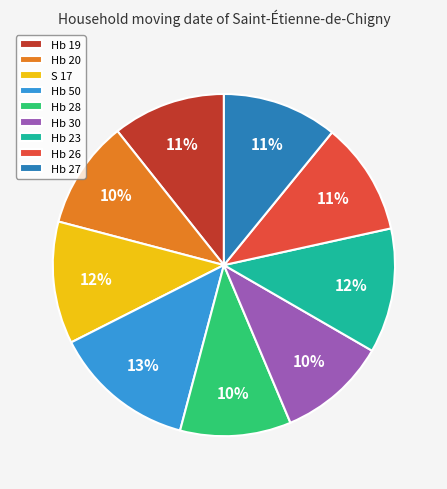

Is S 17 the majority of the pie?

No